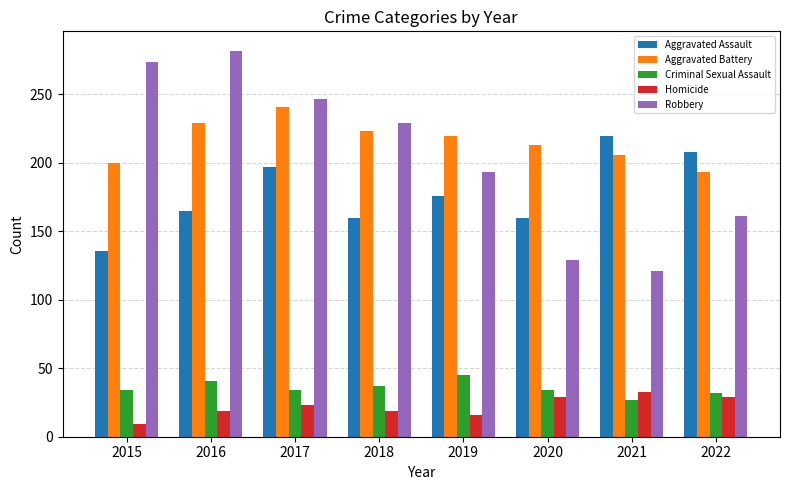

Count the number of data series in this chart.

5